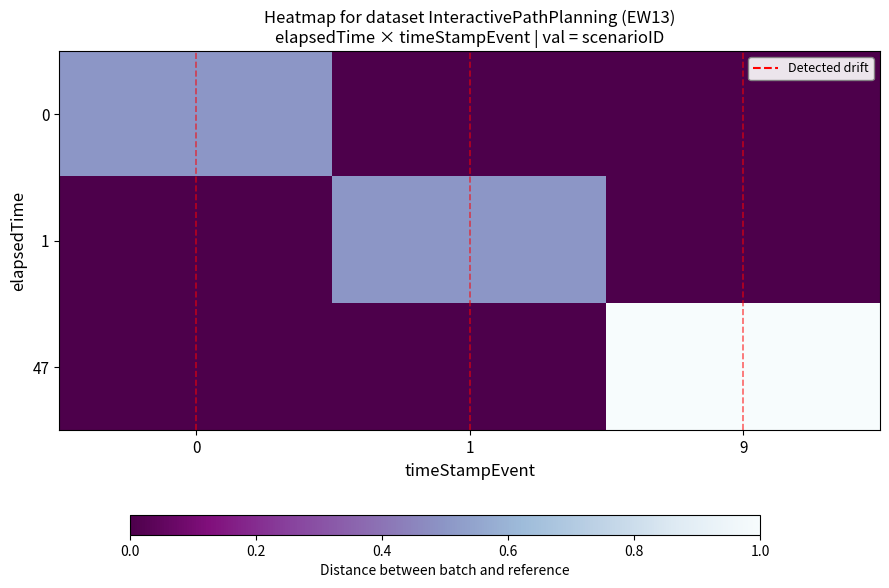

Reading right to left, transcribe all the data shown in this chart.

0: 9=0.0	1=0.0	0=0.5
1: 9=0.0	1=0.5	0=0.0
47: 9=1.0	1=0.0	0=0.0